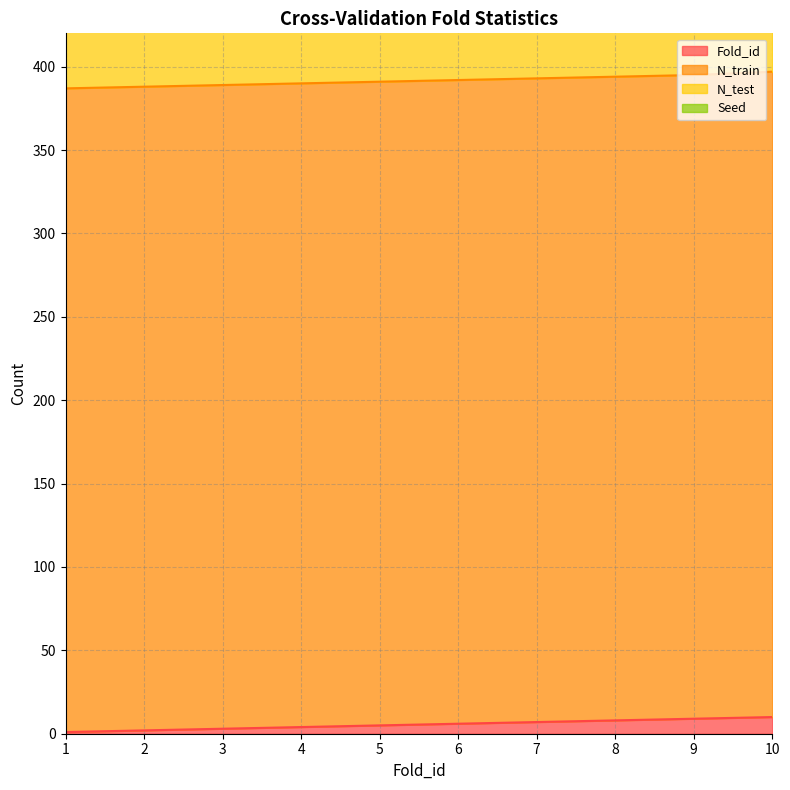

List the series in order of their peak value, highest first.

N_train, N_test, Fold_id, Seed